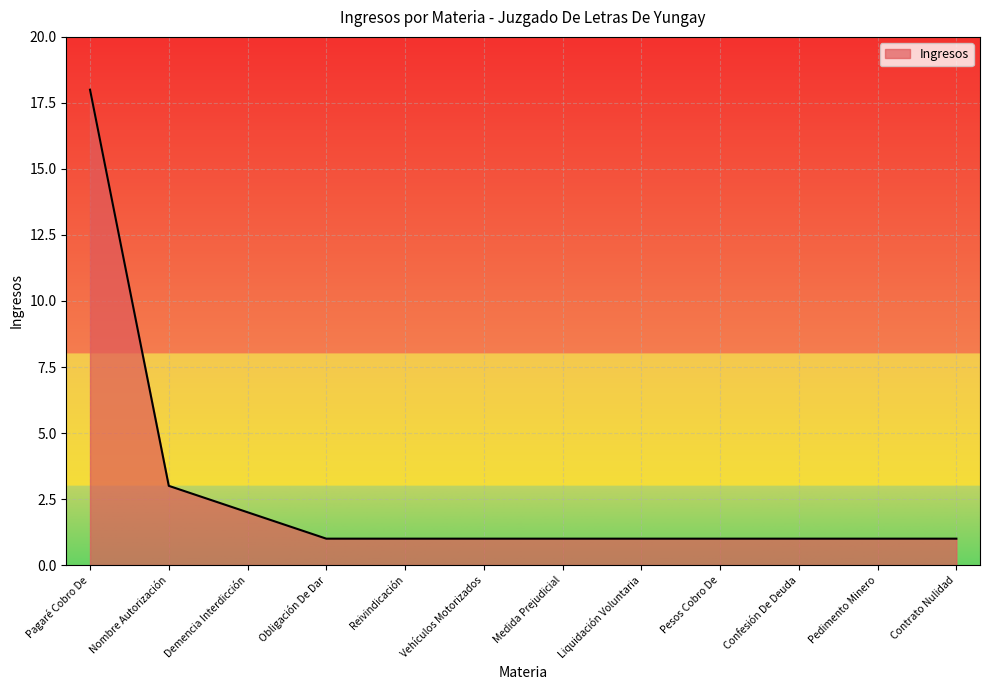

Which label corresponds to the largest value in the chart?

Pagaré Cobro De